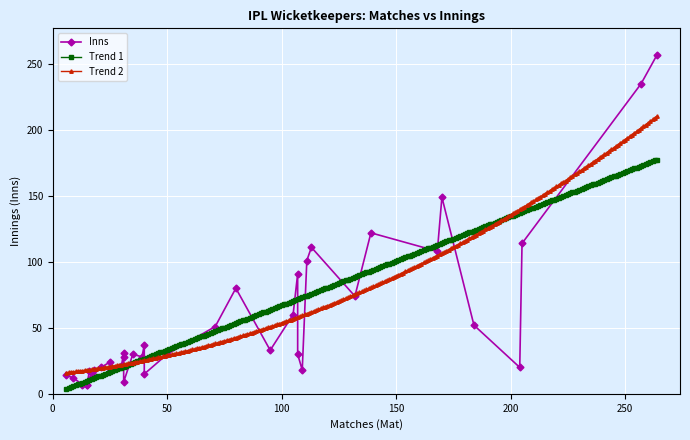

Rank the categories by value from lowest to highest.

15, 15, 13, 31, 9, 17, 6, 40, 17, 25, 16, 109, 18, 21, 204, 30, 25, 39, 31, 107, 50, 35, 31, 95, 40, 71, 184, 105, 132, 80, 107, 111, 168, 113, 205, 139, 170, 257, 264